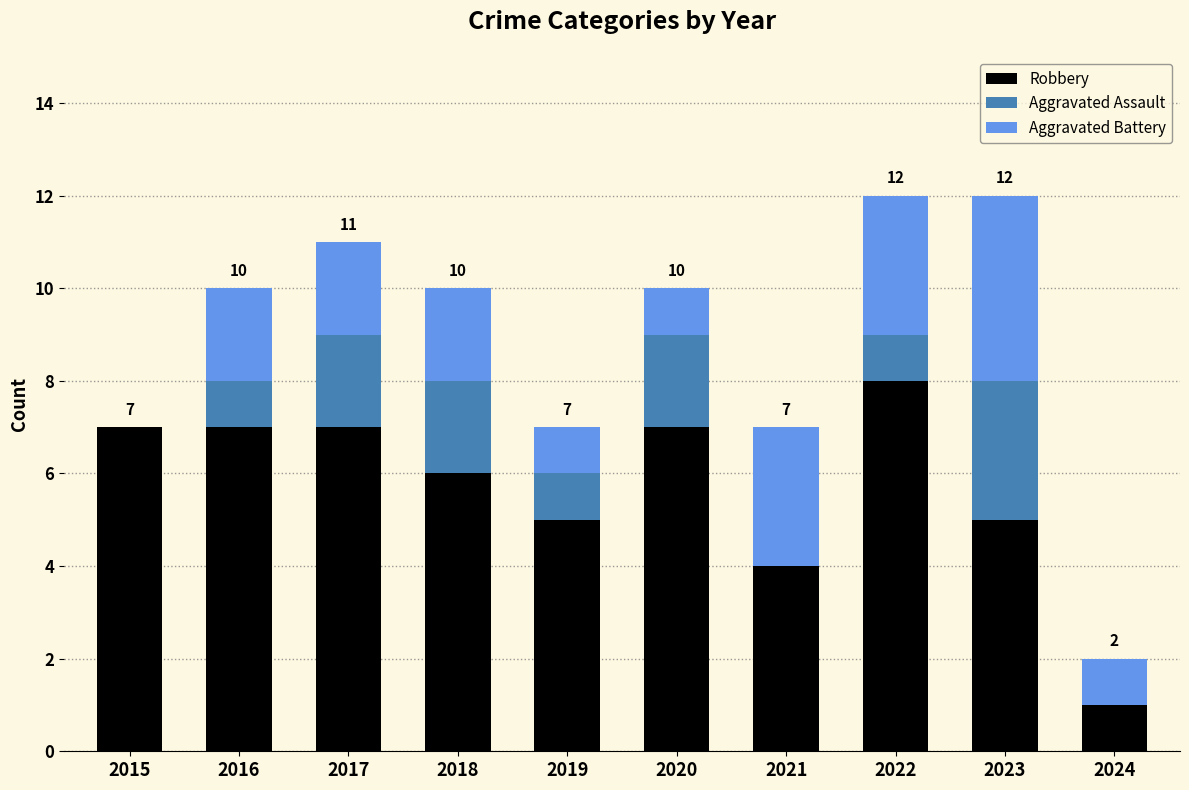

True or false: Robbery has a value of 7 at 2016.

True